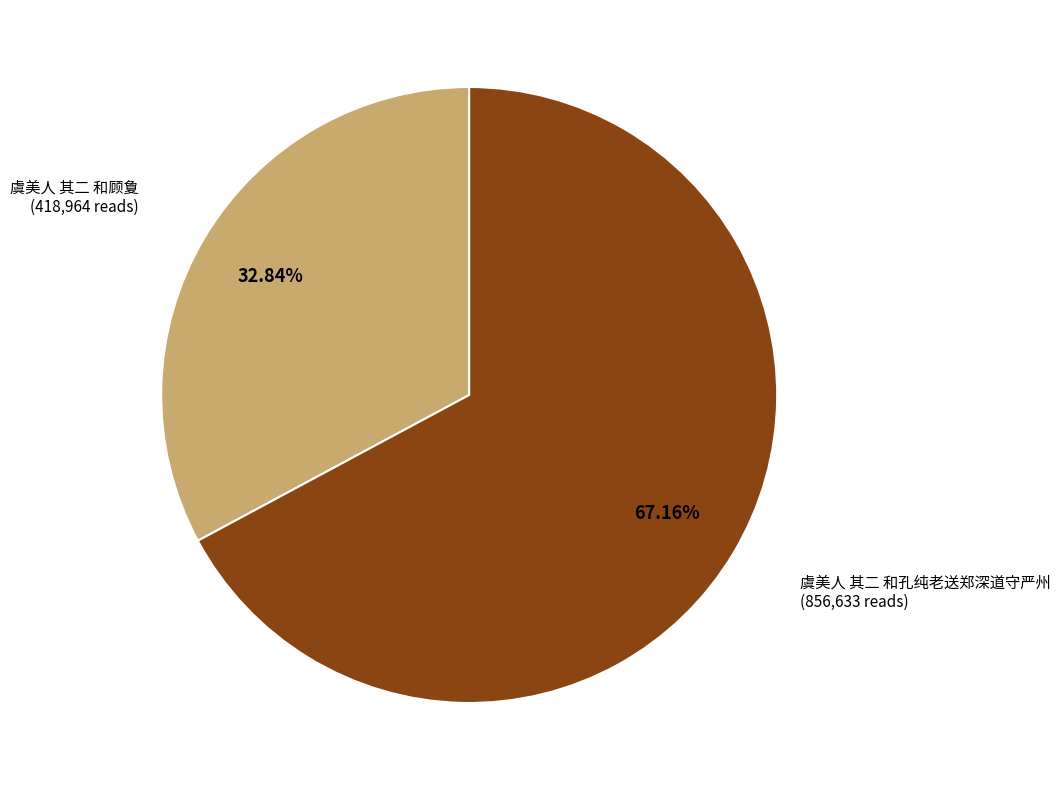

Approximately how many times larger is the value at 虞美人 其二 和孔纯老送郑深道守严州 compared to 虞美人 其二 和顾夐?

2.0